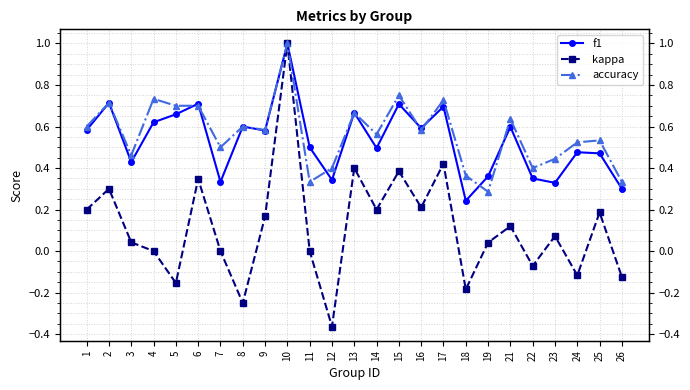

Is it true that f1 equals 0.4 at 19?

True